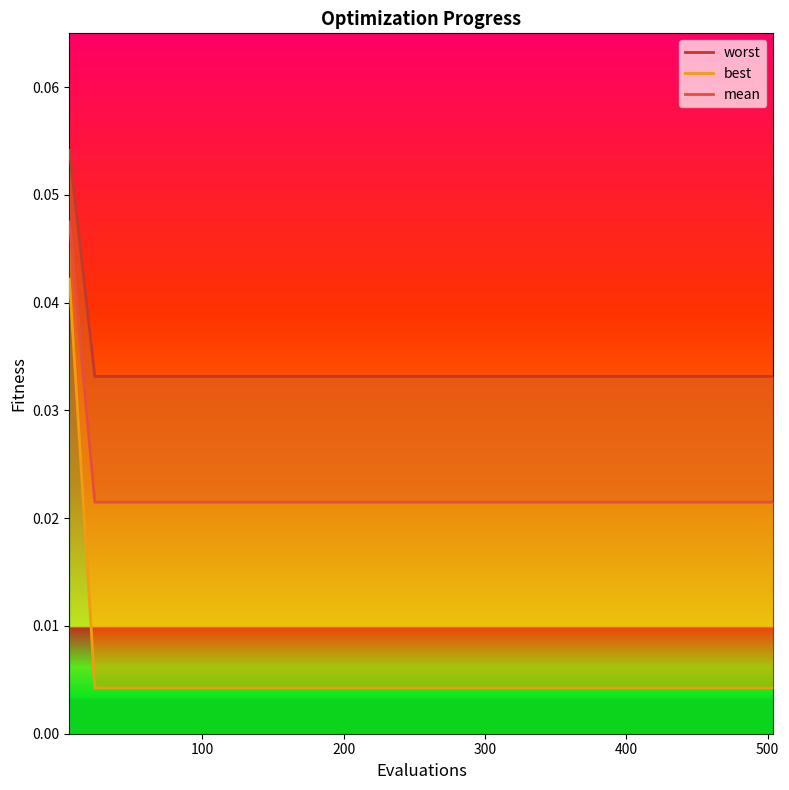

Rank the series at 14 from lowest to highest value.

best, mean, worst